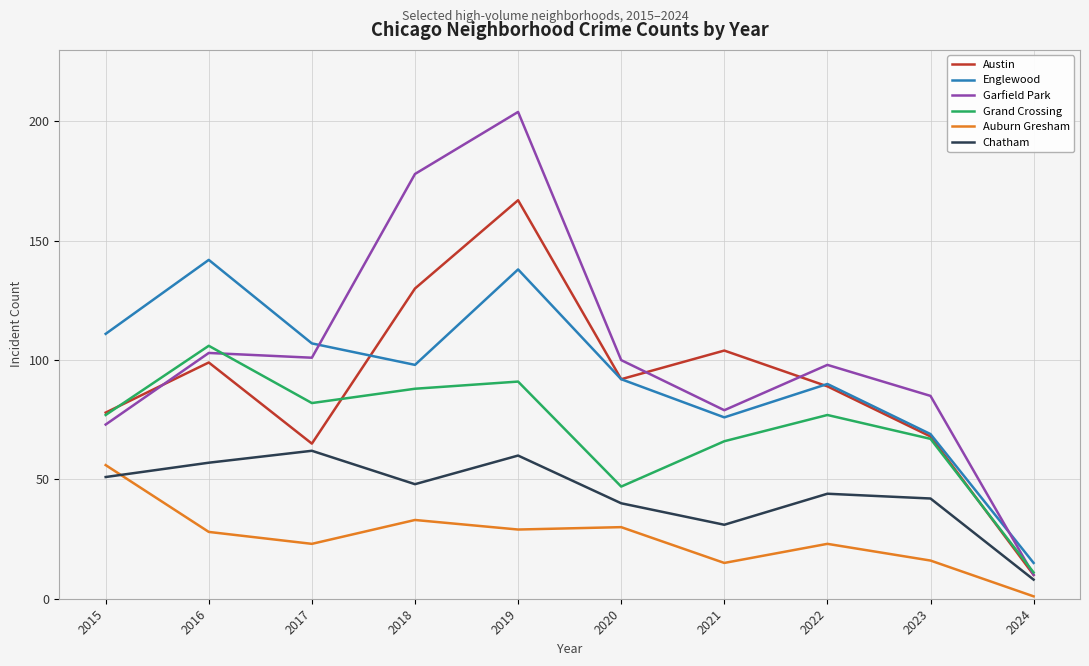

At which category does the chart reach its peak across all series?

2019